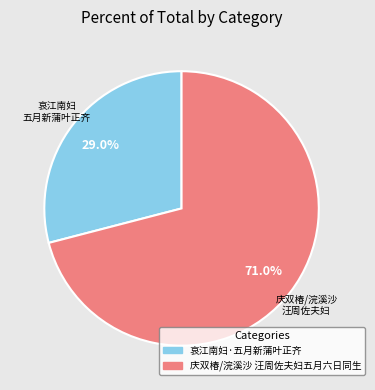

Count the number of slices in the pie.

2